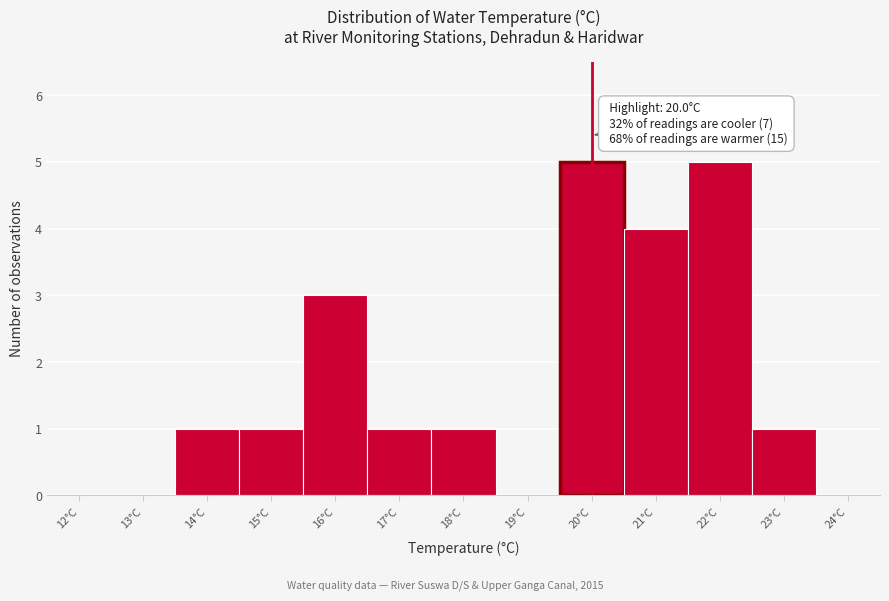

Reading left to right, extract all data points from this chart.

12°C=0	13°C=0	14°C=1	15°C=1	16°C=3	17°C=1	18°C=1	19°C=0	20°C=5	21°C=4	22°C=5	23°C=1	24°C=0